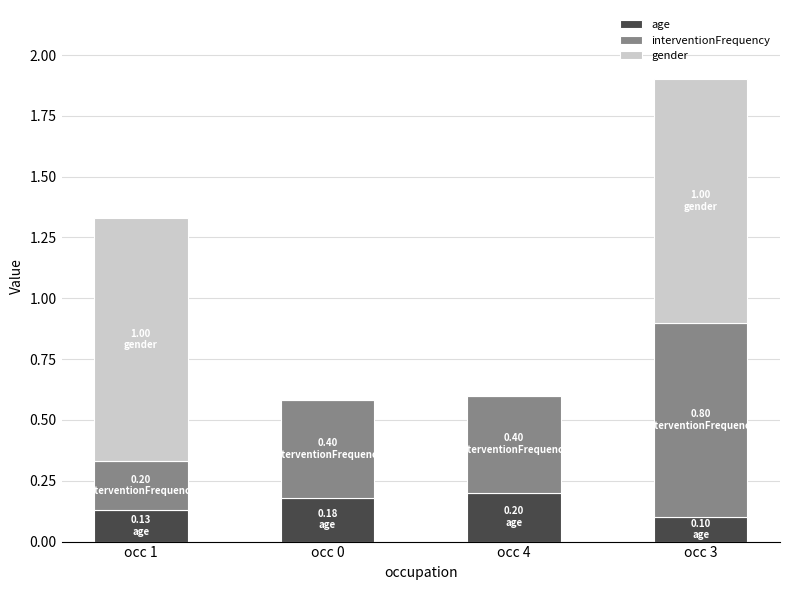

What is the total value across all series at occ 0?

0.6